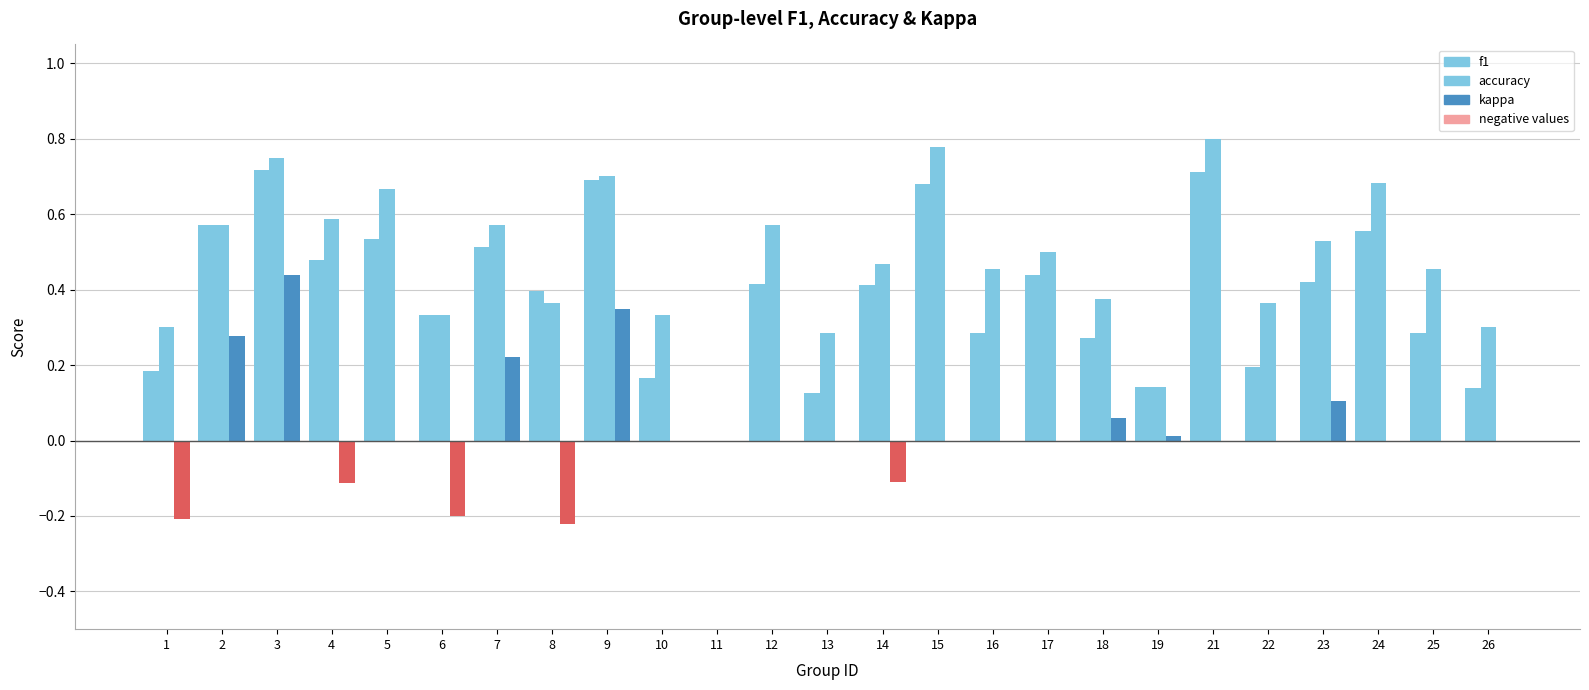

How many groups of bars are there?

25